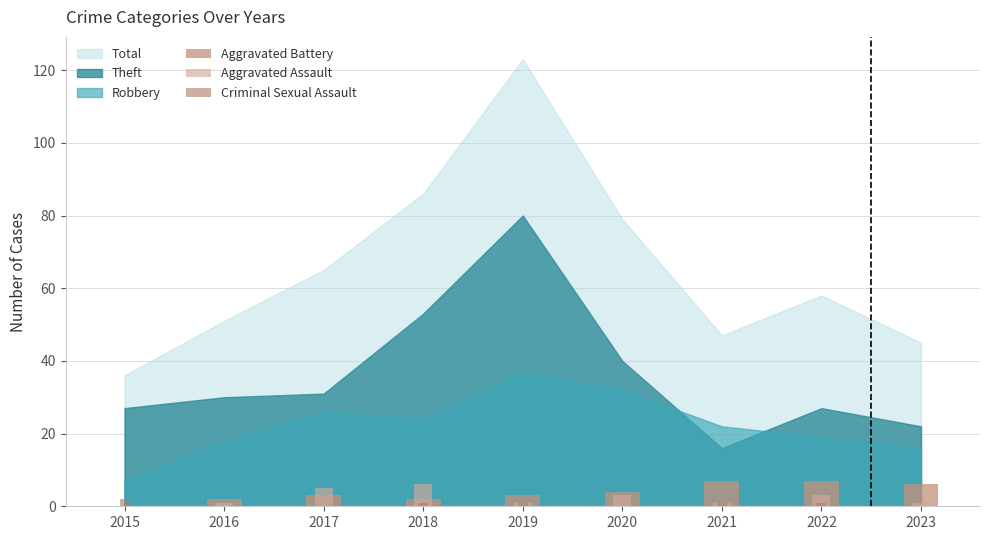

How many values in the Aggravated Assault series are below 1?

1